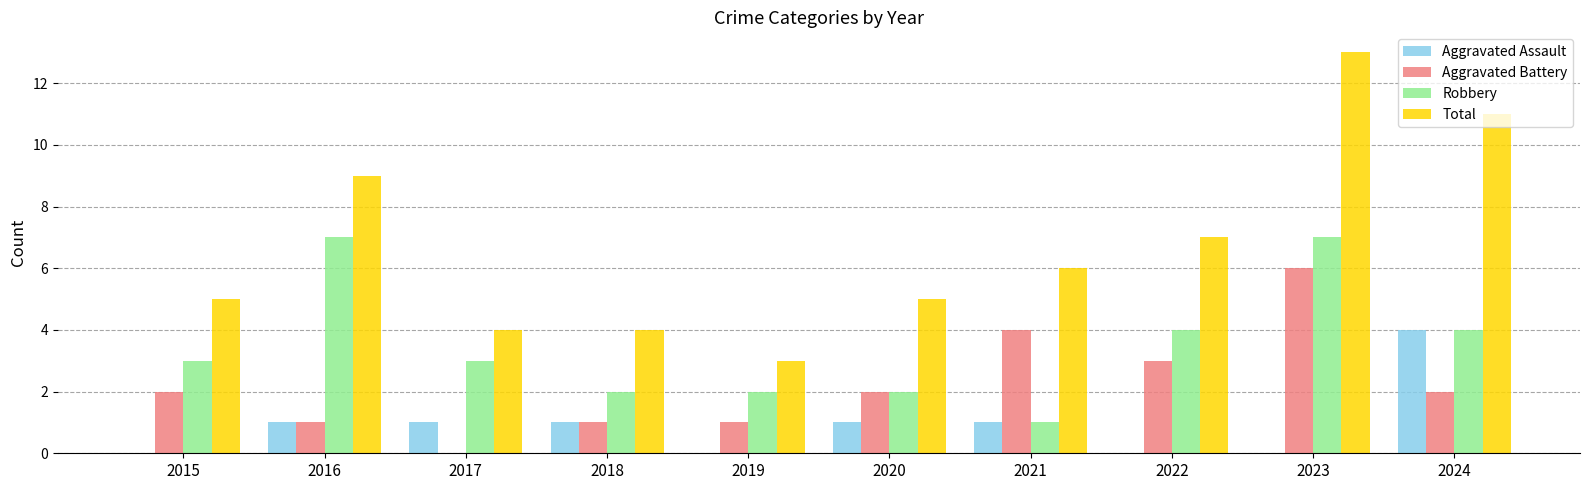

At which label is Aggravated Battery closest to 3?

2022